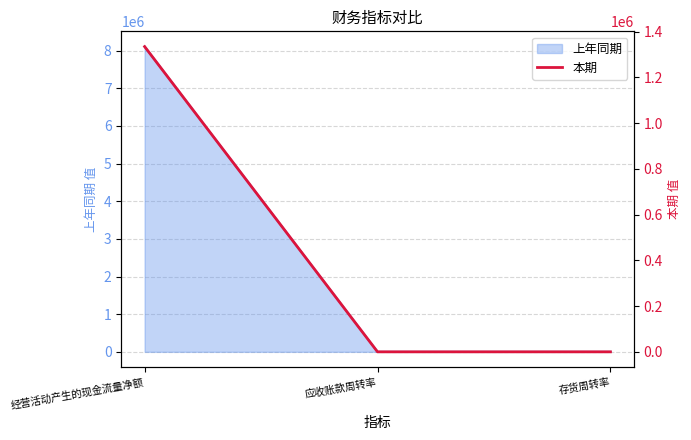

Which label corresponds to the largest value in the chart?

经营活动产生的现金流量净额